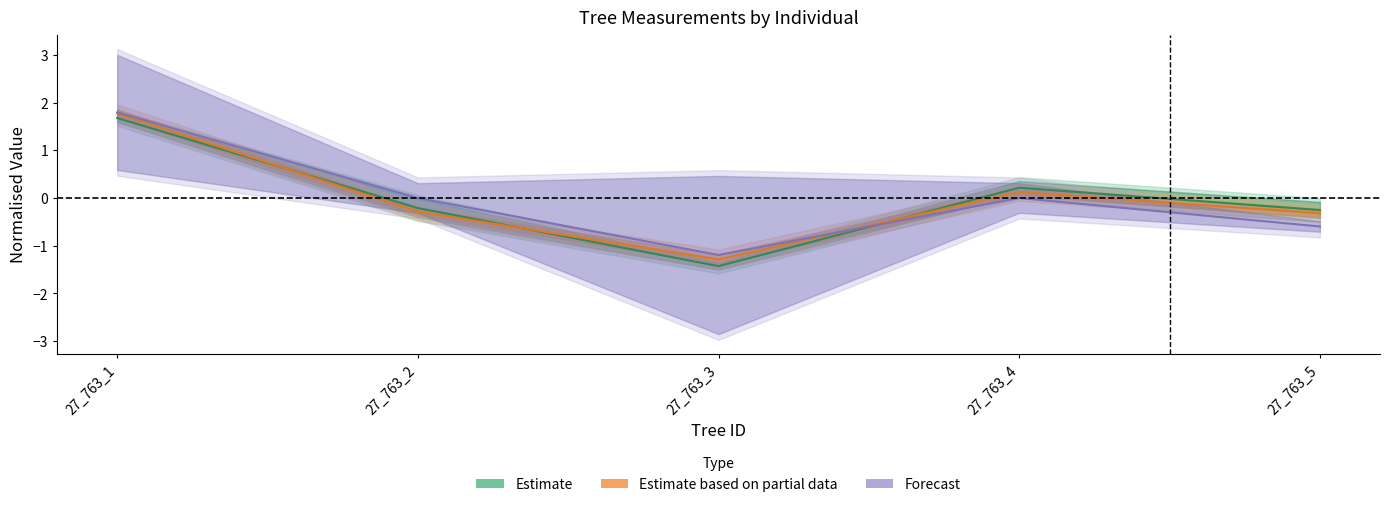

How many lines are shown in the chart?

3